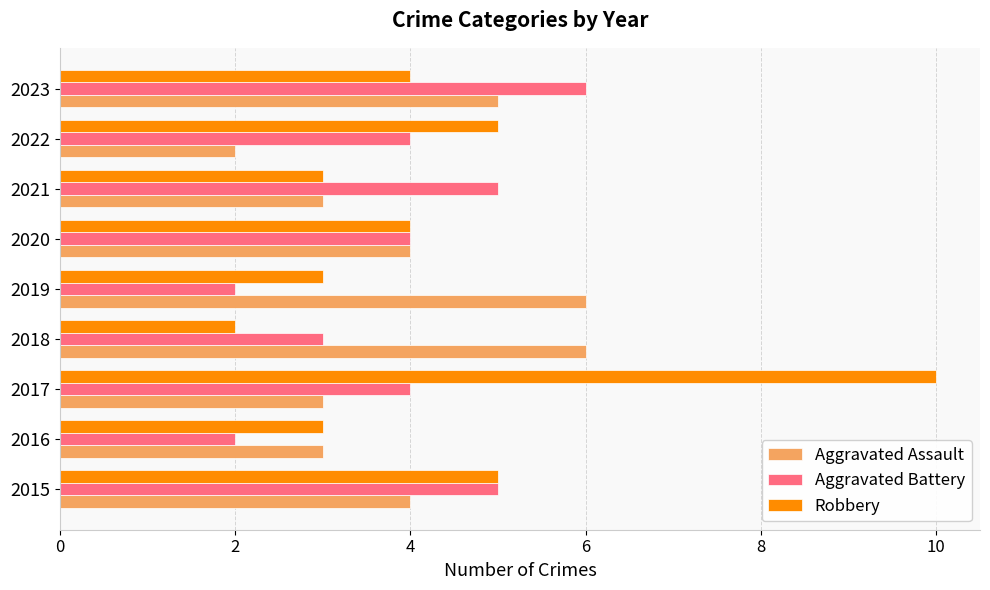

Count the Aggravated Battery values in the range 3 to 5.

6